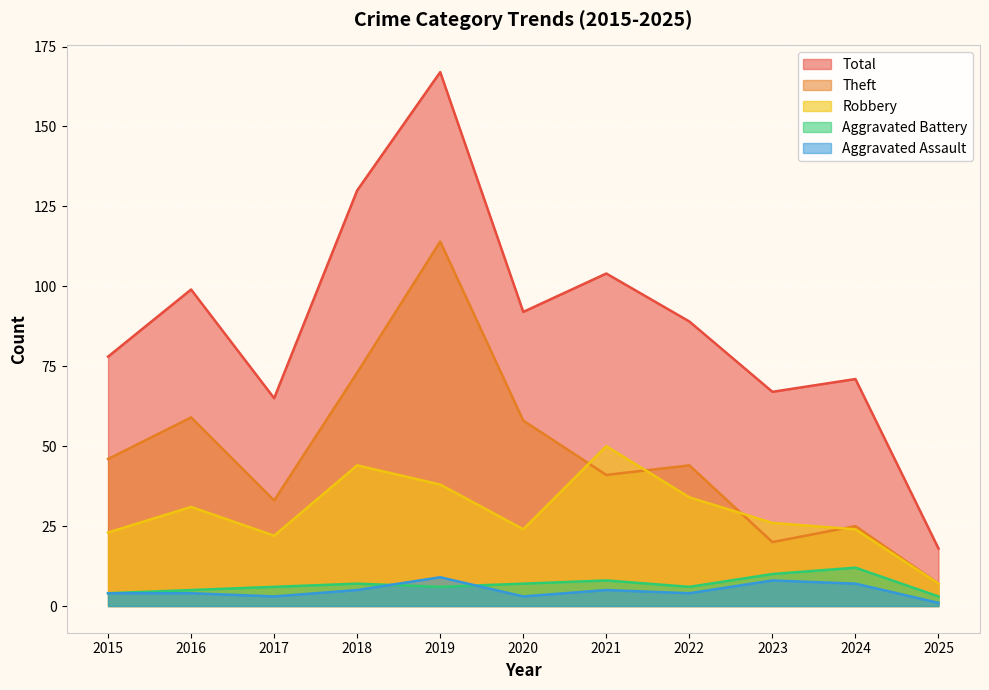

Reading left to right, list all the values displayed in this chart.

Aggravated Assault: 4	4	3	5	9	3	5	4	8	7	1
Aggravated Battery: 4	5	6	7	6	7	8	6	10	12	3
Robbery: 23	31	22	44	38	24	50	34	26	24	7
Theft: 46	59	33	73	114	58	41	44	20	25	7
Total: 78	99	65	130	167	92	104	89	67	71	18